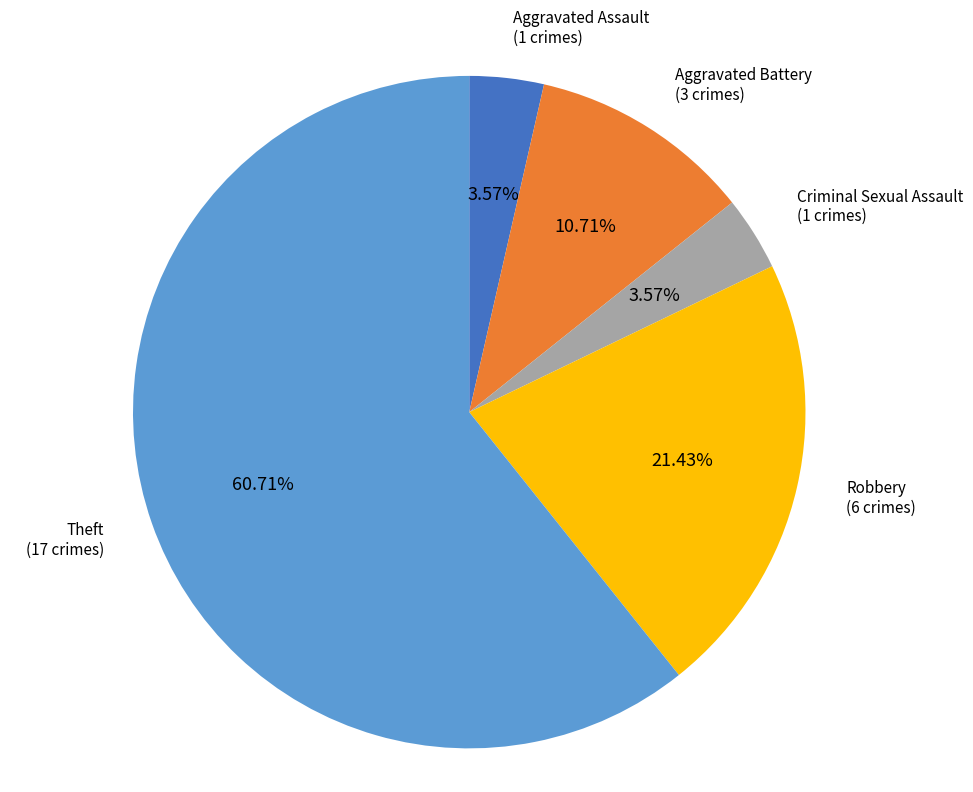

Is there a majority slice in this chart?

Yes